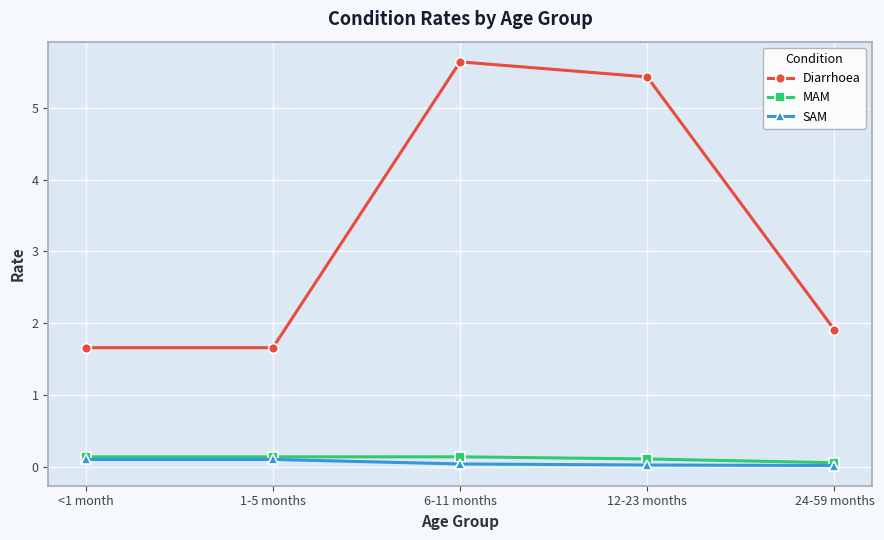

What is the lowest value of the Diarrhoea series?

1.7